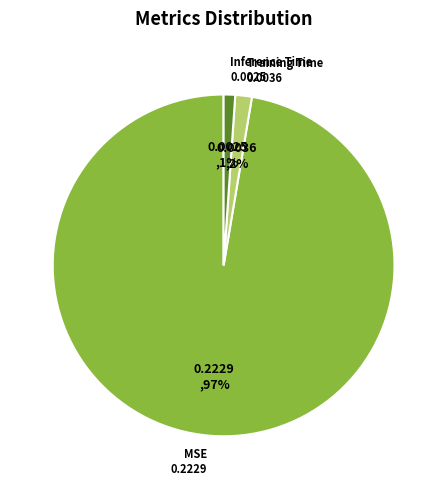

Does MSE represent more than half of the total?

Yes